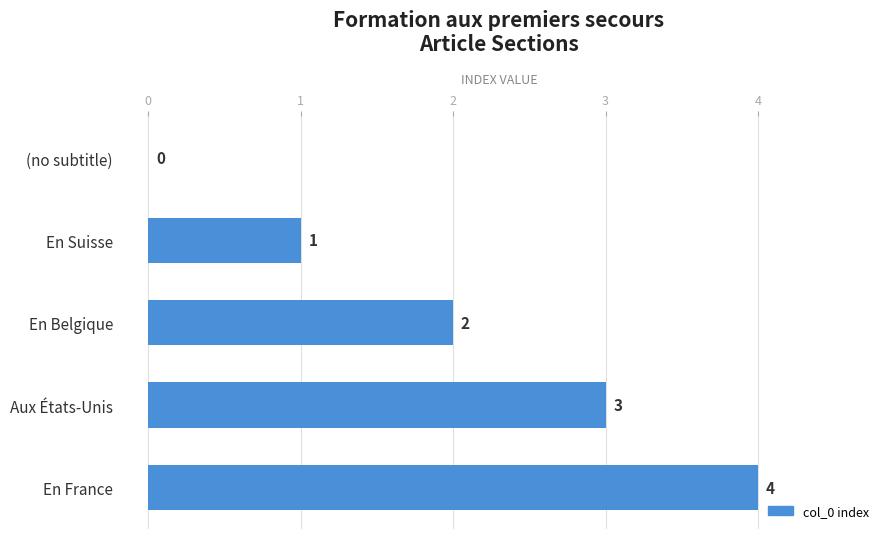

At which label is the value closest to 2?

En Belgique